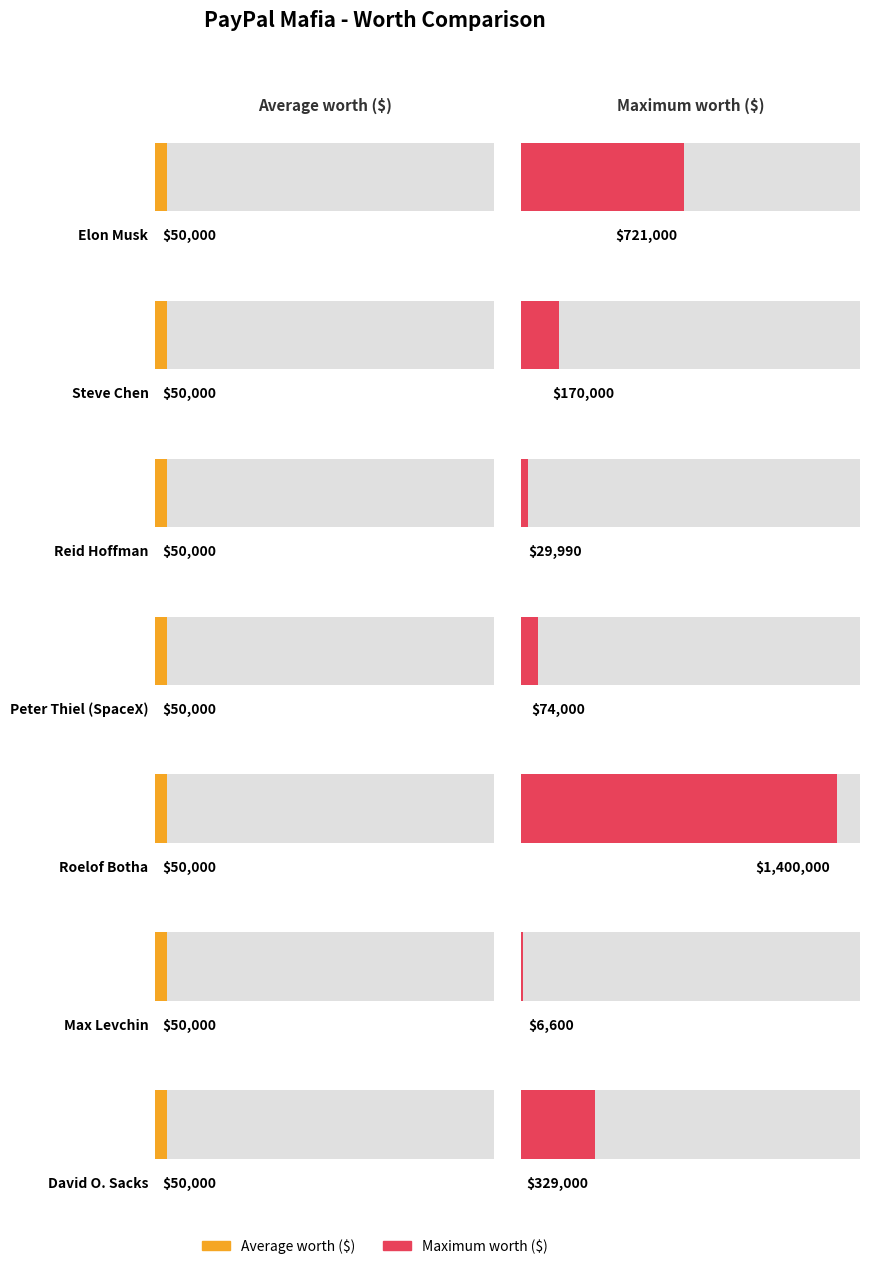

Which label corresponds to the smallest value in the chart?

Max Levchin